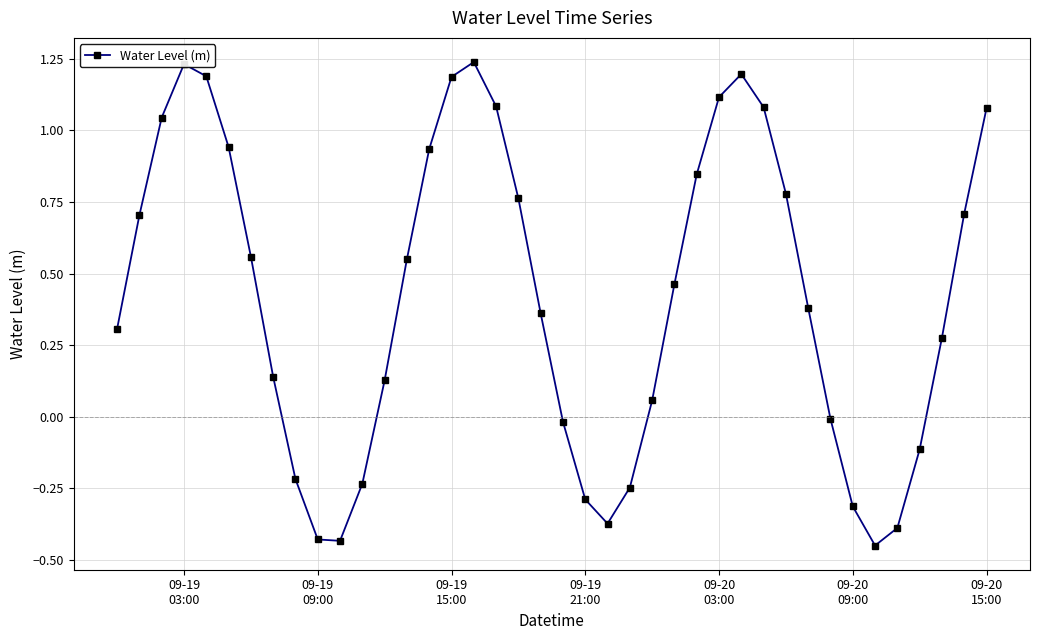

True or false: there are more than 0 points higher than both neighbors.

True